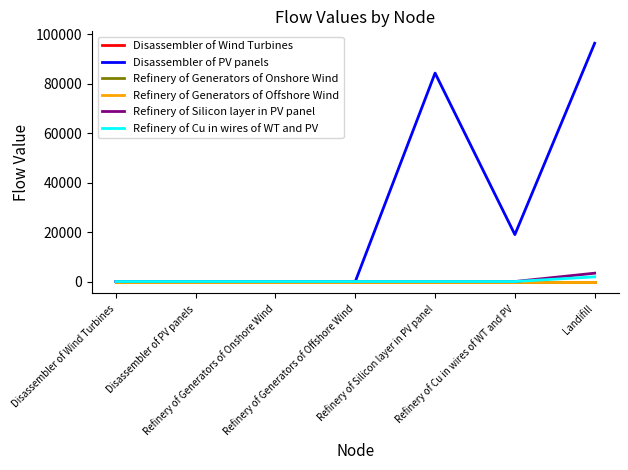

What is the greatest value displayed?

96428.9